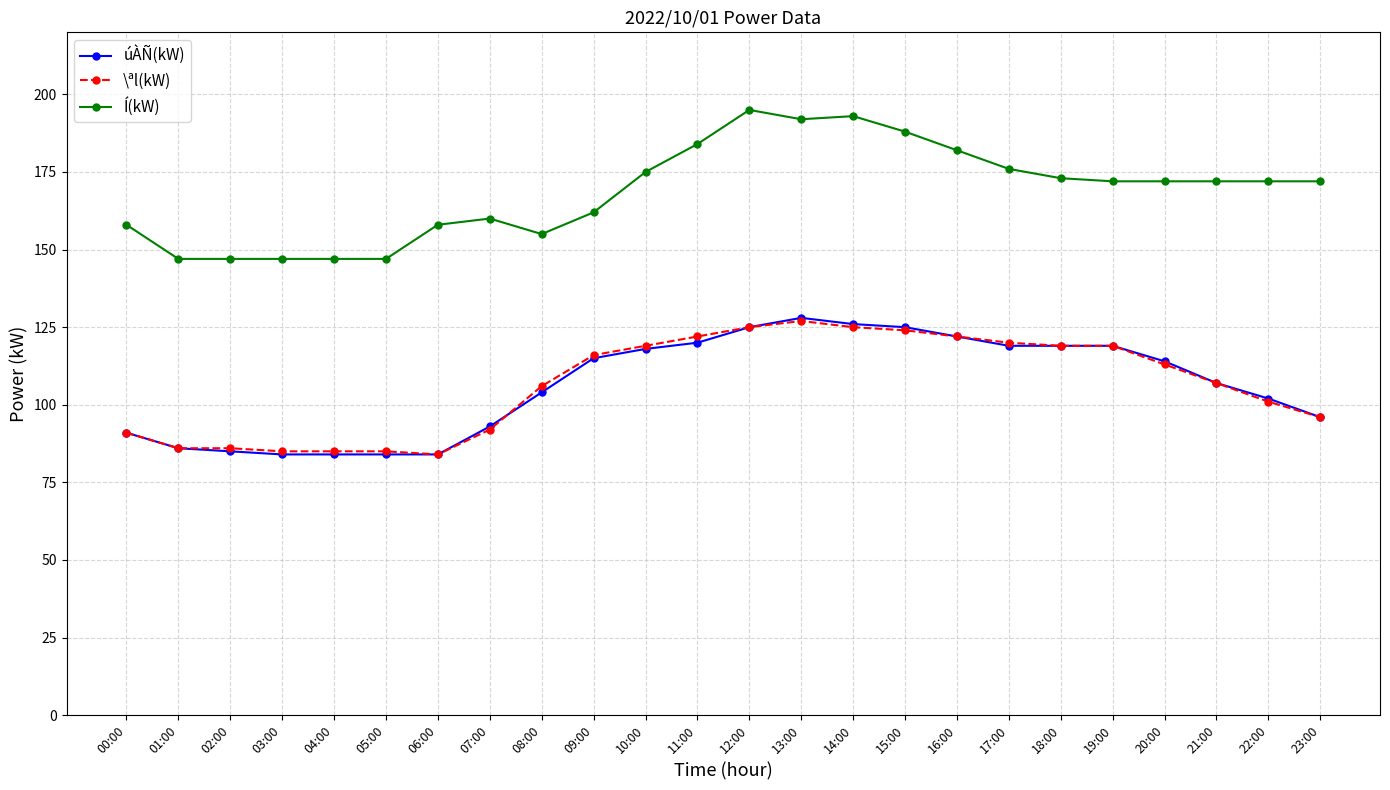

Read the \ªl(kW) value at 20:00, to the nearest 10.

110